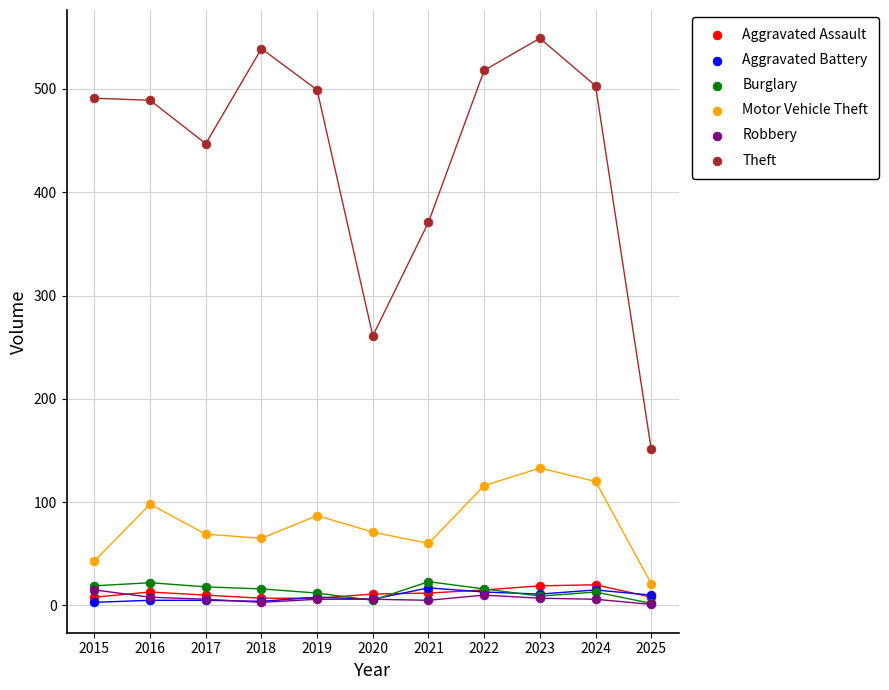

In the Theft series, what Y value is closest to 350?

371